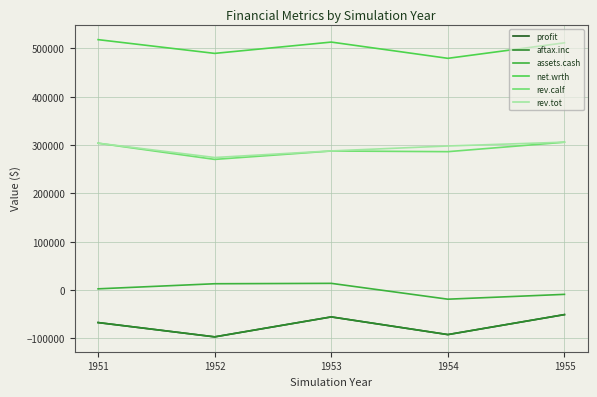

What is the minimum value shown in the chart?

-96703.8